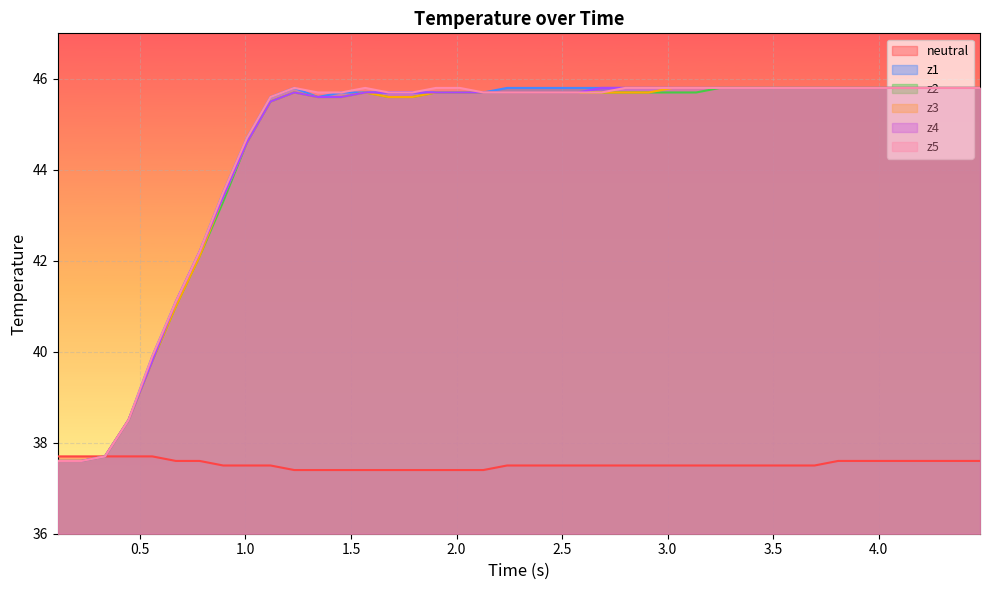

True or false: z1 has more than 2 interior local peaks.

False